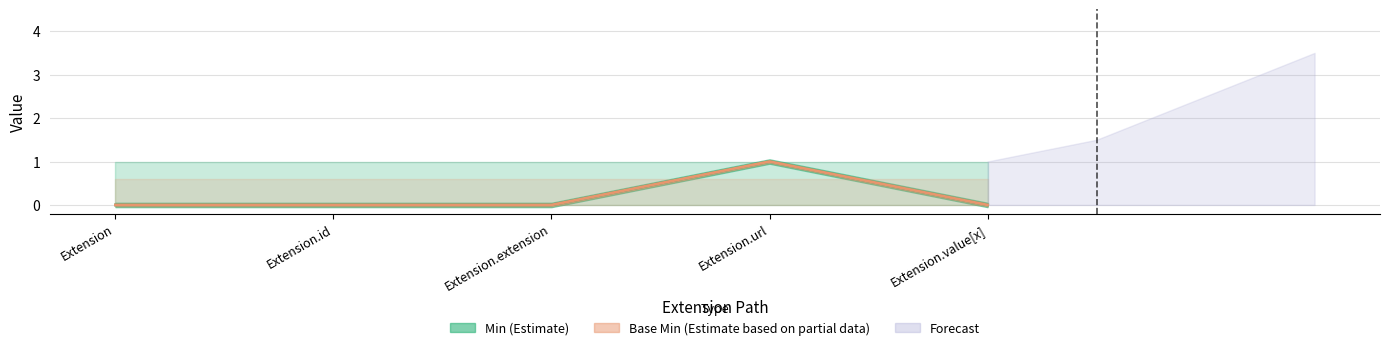

Reading left to right, extract all data points from this chart.

Min: Extension=0	Extension.id=0	Extension.extension=0	Extension.url=1	Extension.value[x]=0
Base Min: Extension=0	Extension.id=0	Extension.extension=0	Extension.url=1	Extension.value[x]=0